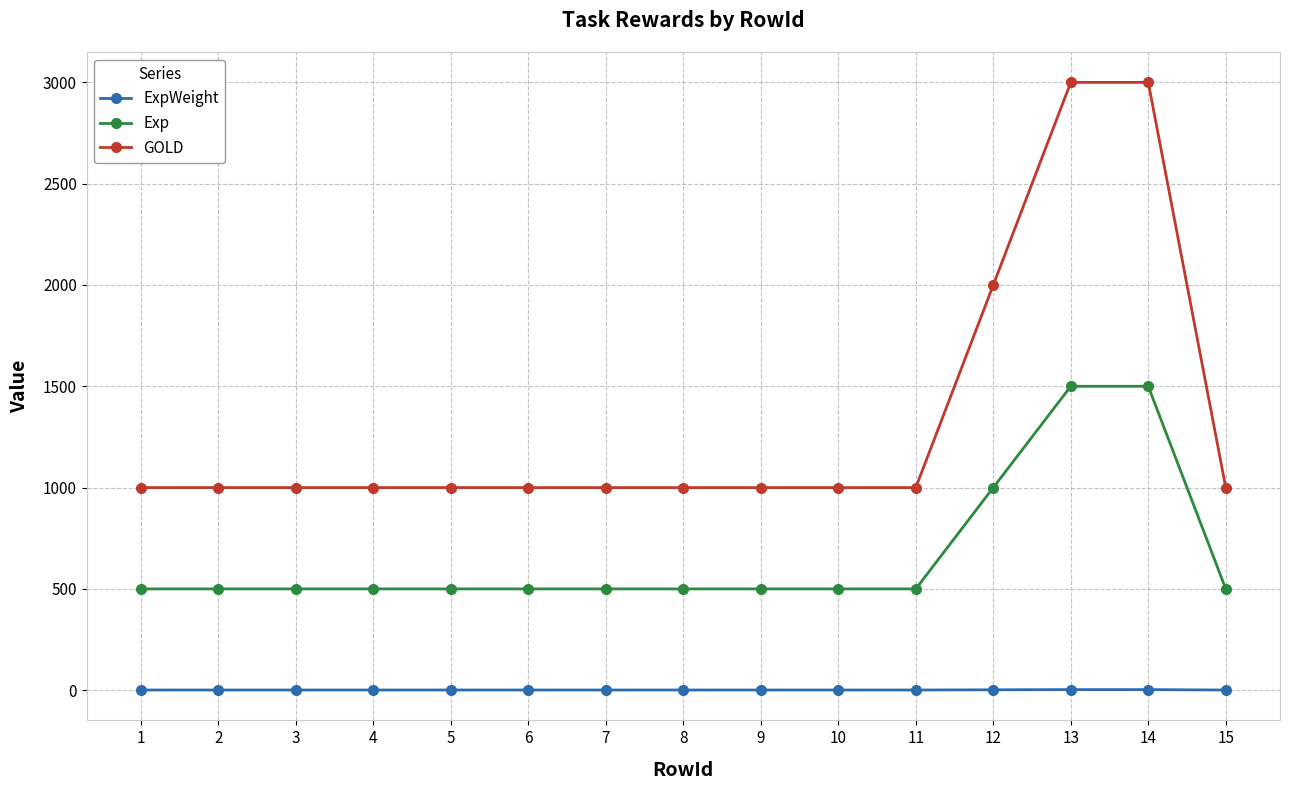

What is the maximum value shown in the chart?

3000